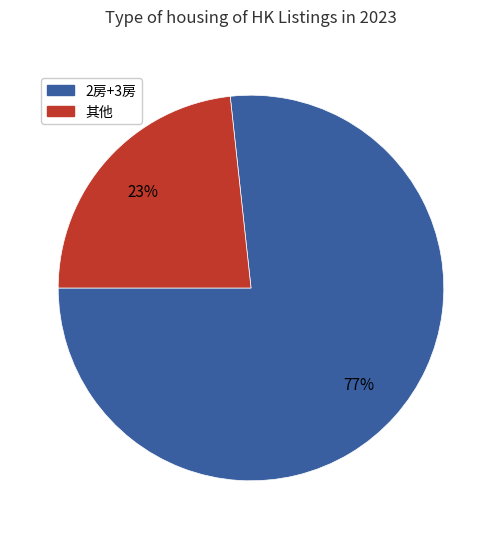

Is there a majority slice in this chart?

Yes